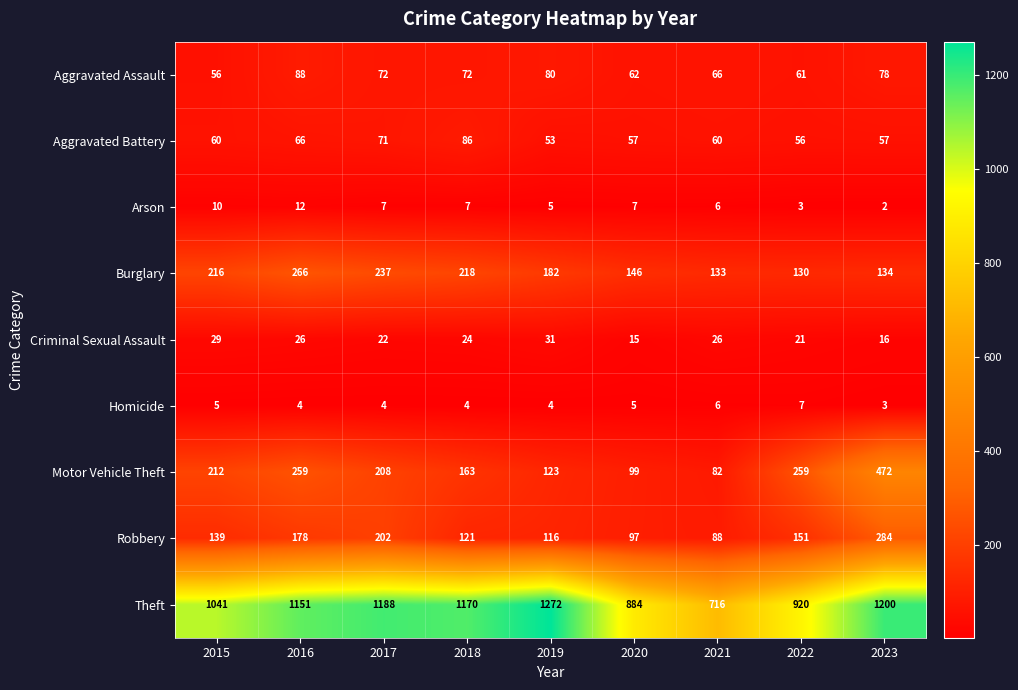

Between 2018 and 2021, which series saw the biggest shift?

Theft